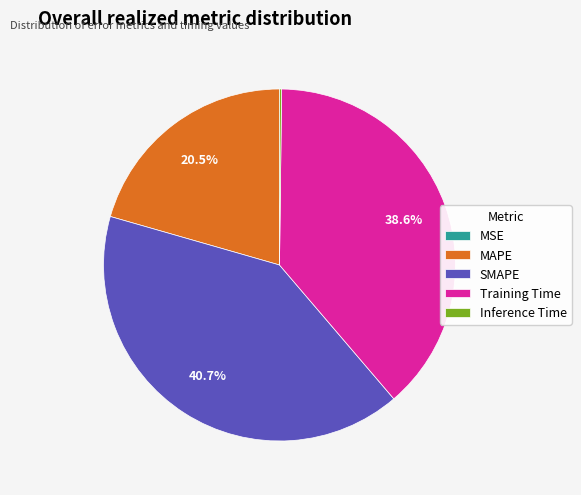

Is SMAPE the majority of the pie?

No